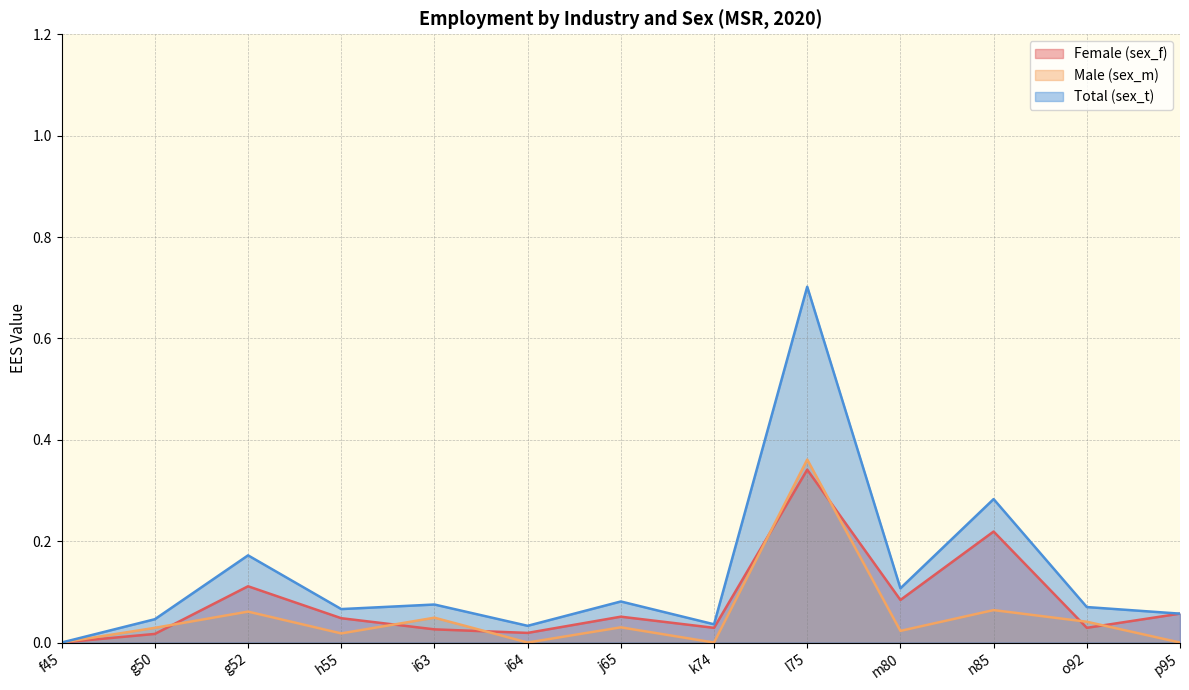

Count the number of data series in this chart.

3